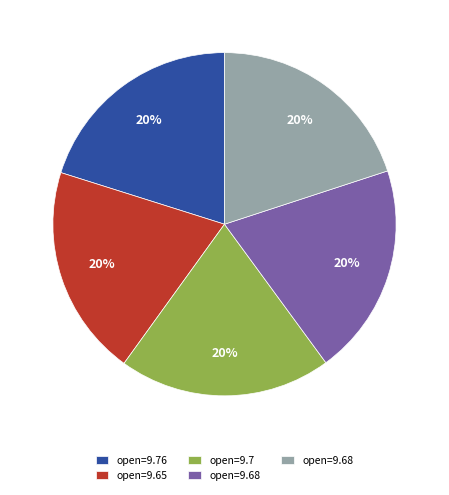

Is there any slice that represents more than half of the pie?

No